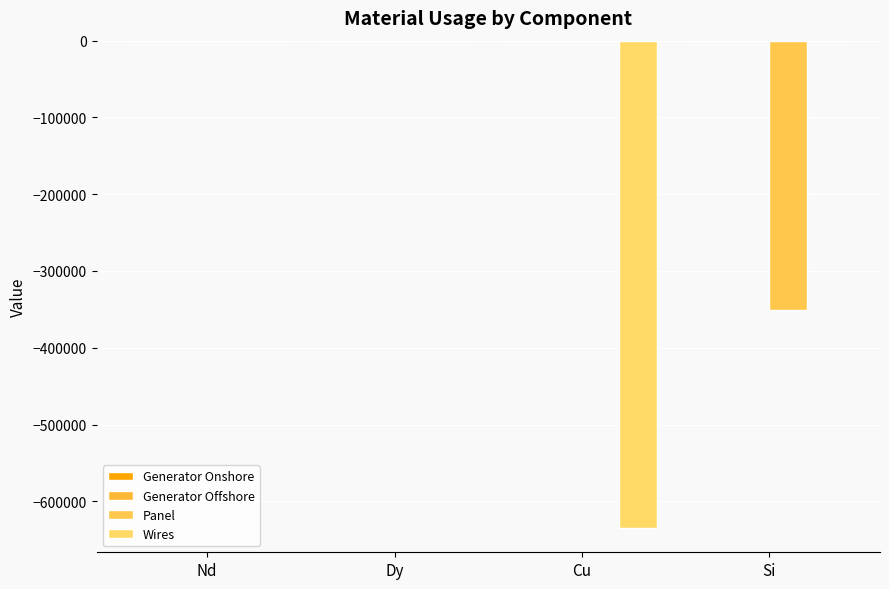

How many distinct data groups are displayed?

4